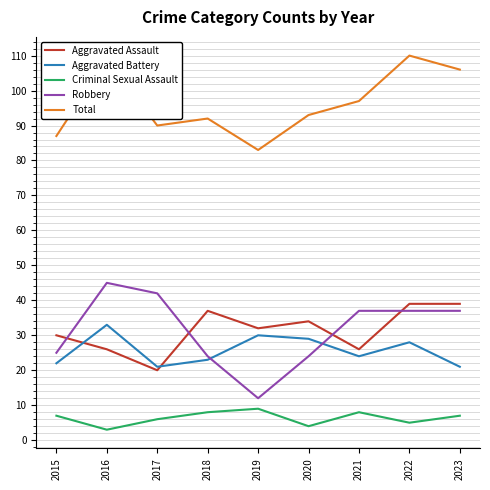

How many interior local valleys does the Aggravated Assault series have?

3